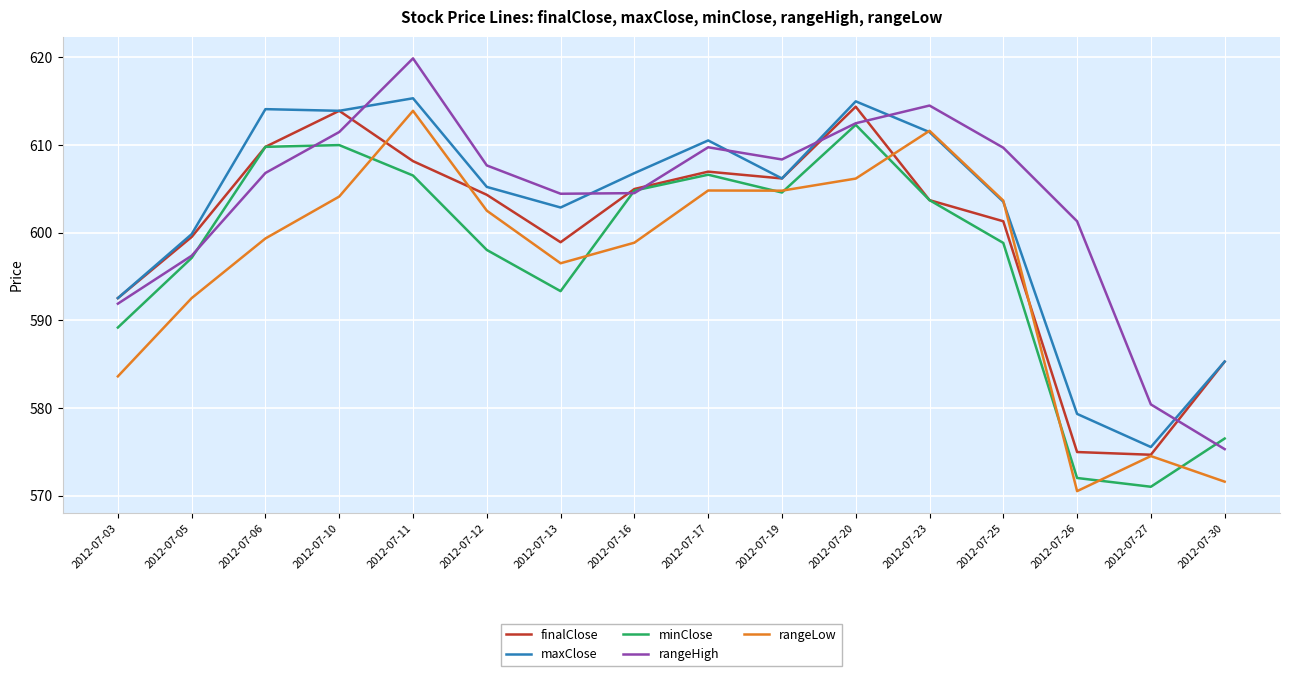

Is the value of maxClose at 2012-07-17 greater than the value of minClose at 2012-07-12?

Yes